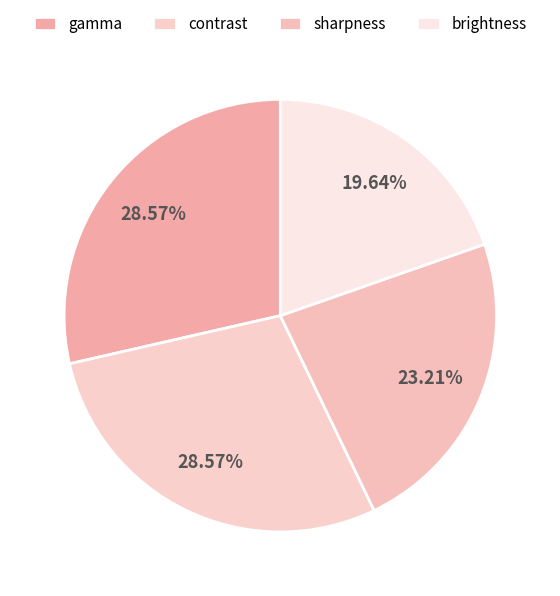

To the nearest percent, what is the difference between the brightness and gamma slice percentages?

9%